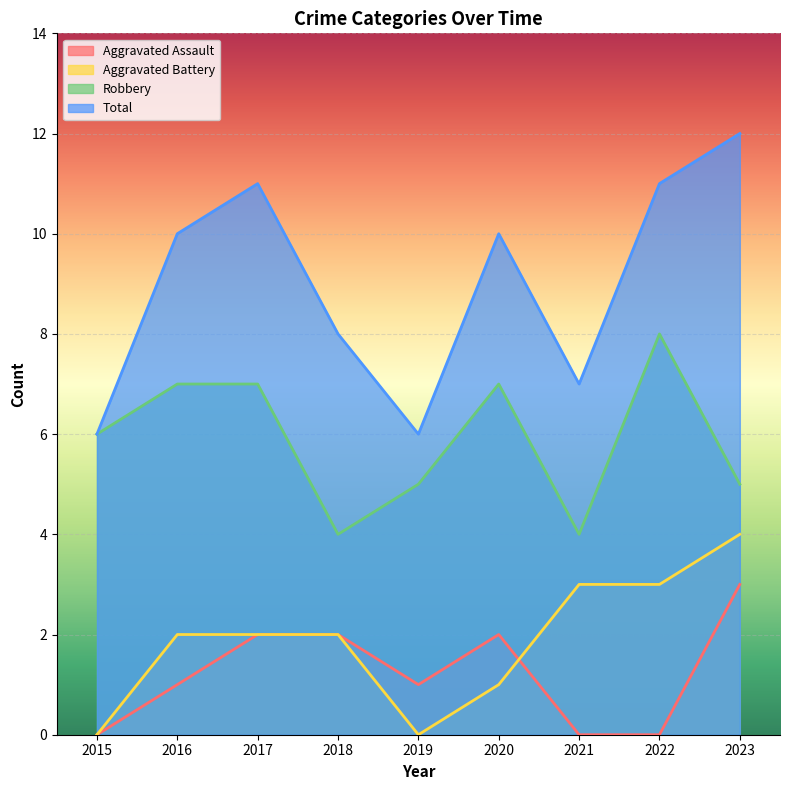

At 2017, list the series in order from largest to smallest.

Total, Robbery, Aggravated Assault, Aggravated Battery